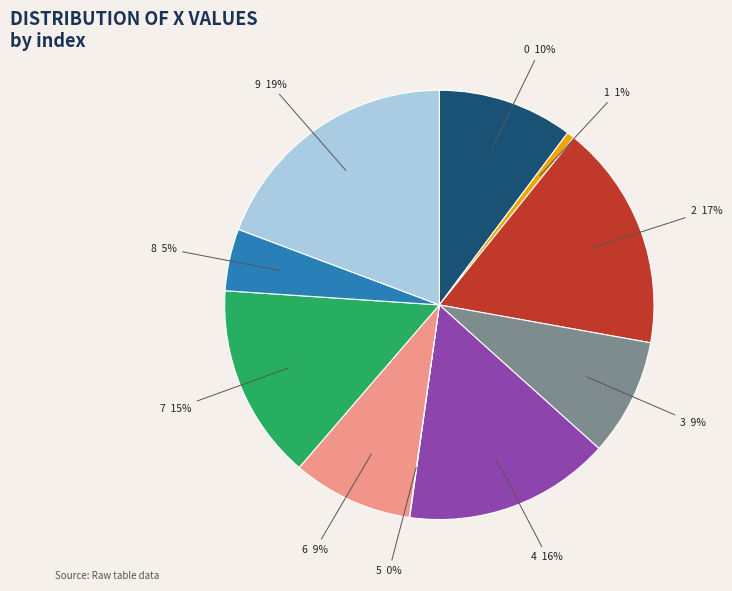

To the nearest percent, what portion does 6 represent?

9%